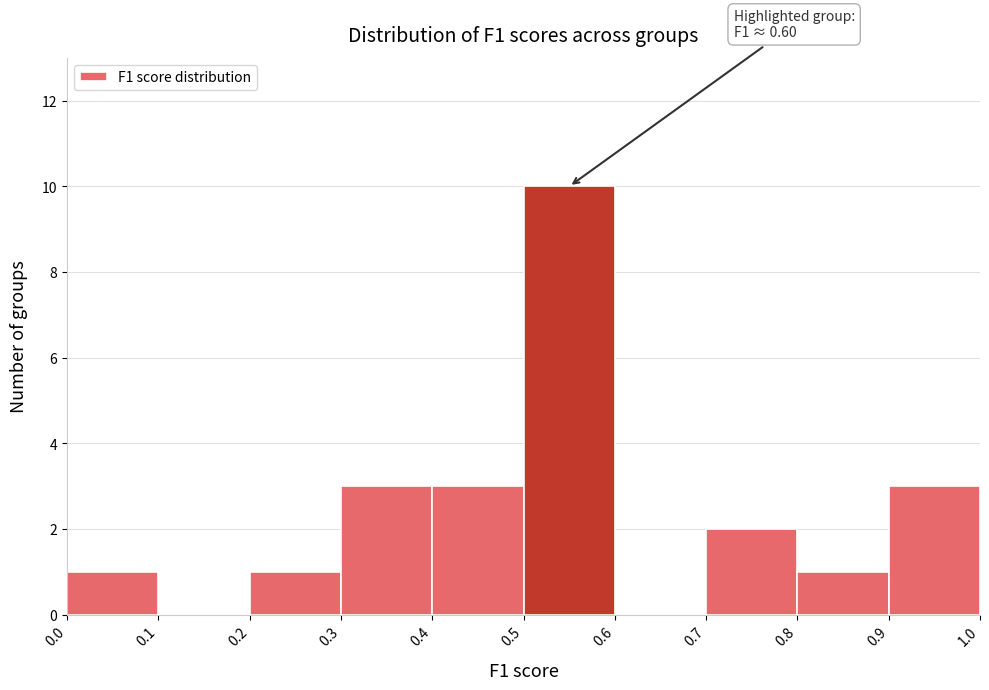

Over which range of the x-axis is the bar tallest?

0.5 to 0.6